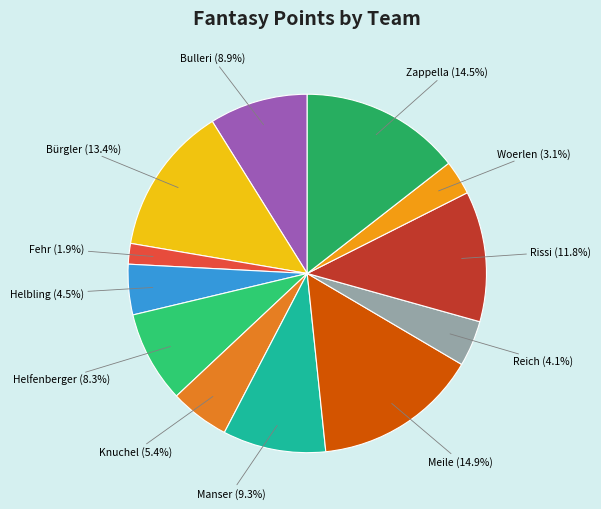

Is it true that Helfenberger is 8% of the pie?

True